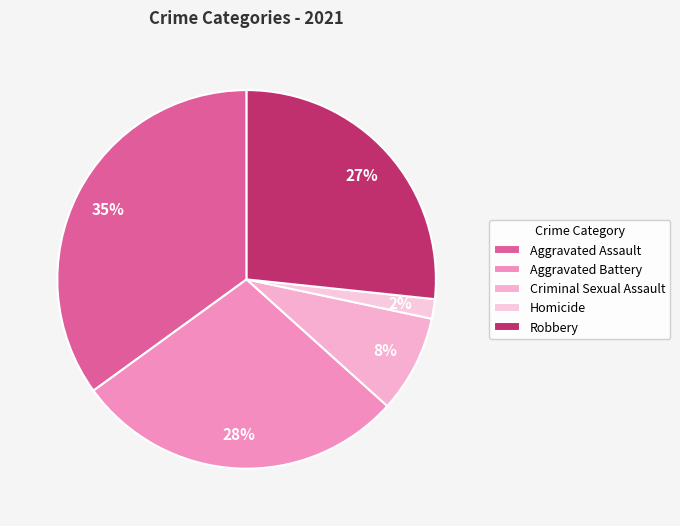

What percentage is the Aggravated Assault slice, to the nearest percent?

35%